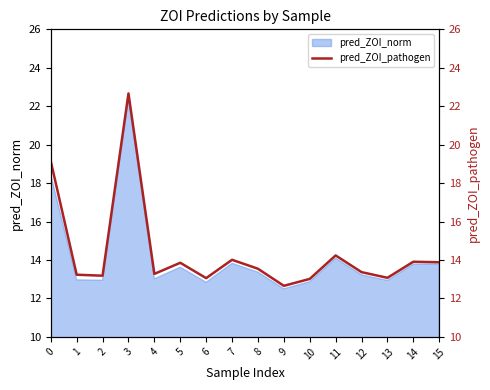

What is the average value?

14.4